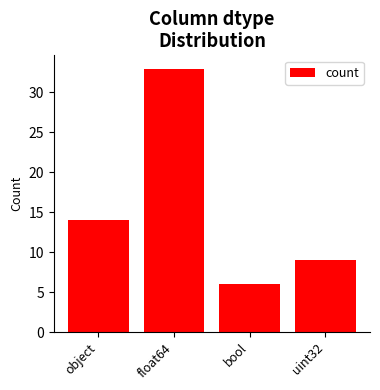

The value at float64 is 59. True or false?

False